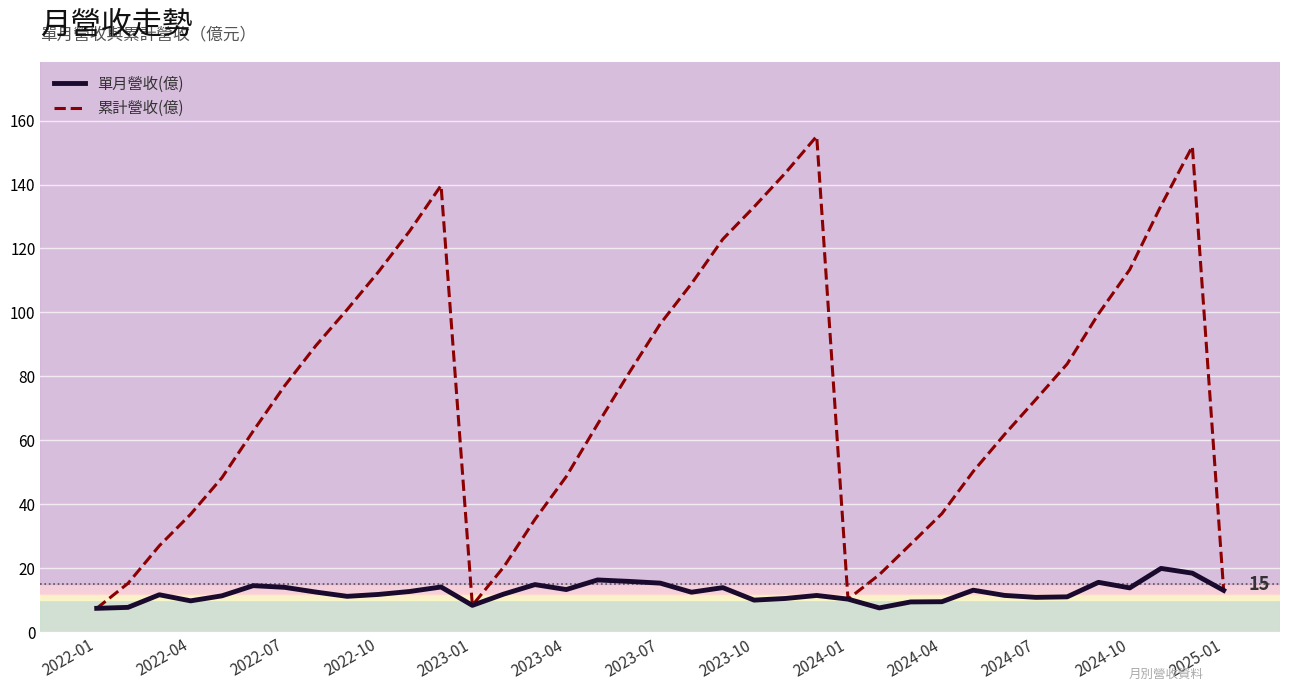

What is the difference between the second highest and second lowest values in the 累計營收(億) series?

143.5